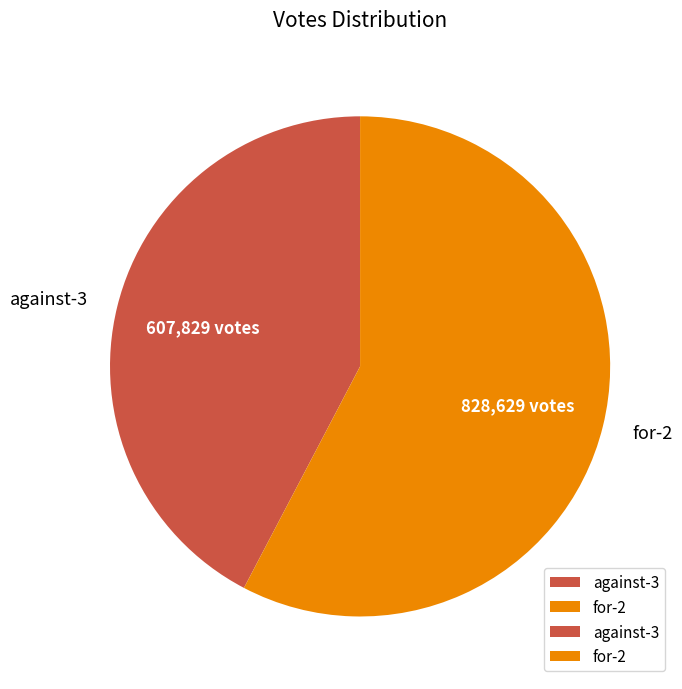

What is the ratio of the value at for-2 to the value at against-3?

1.4